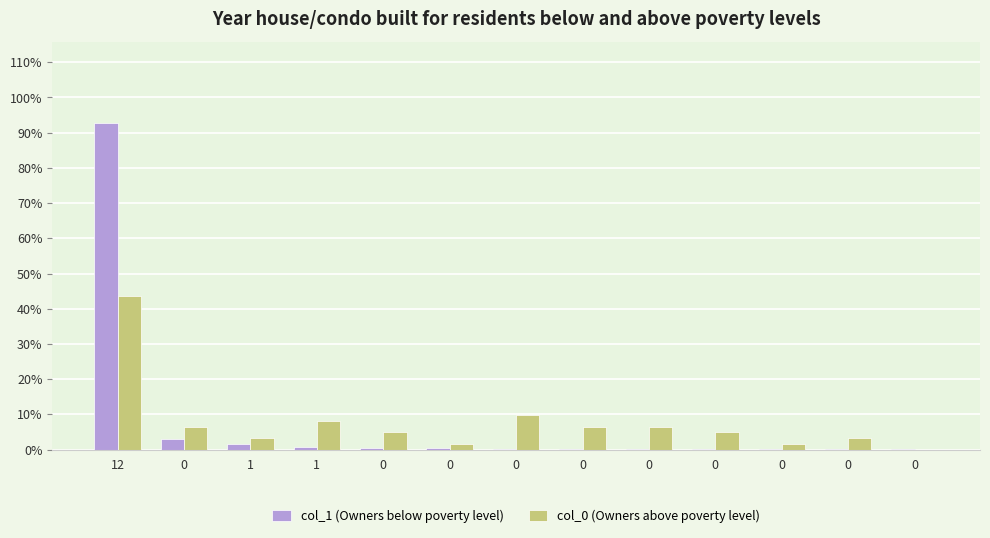

What is the spread (max minus min) of values at 0?

3.3